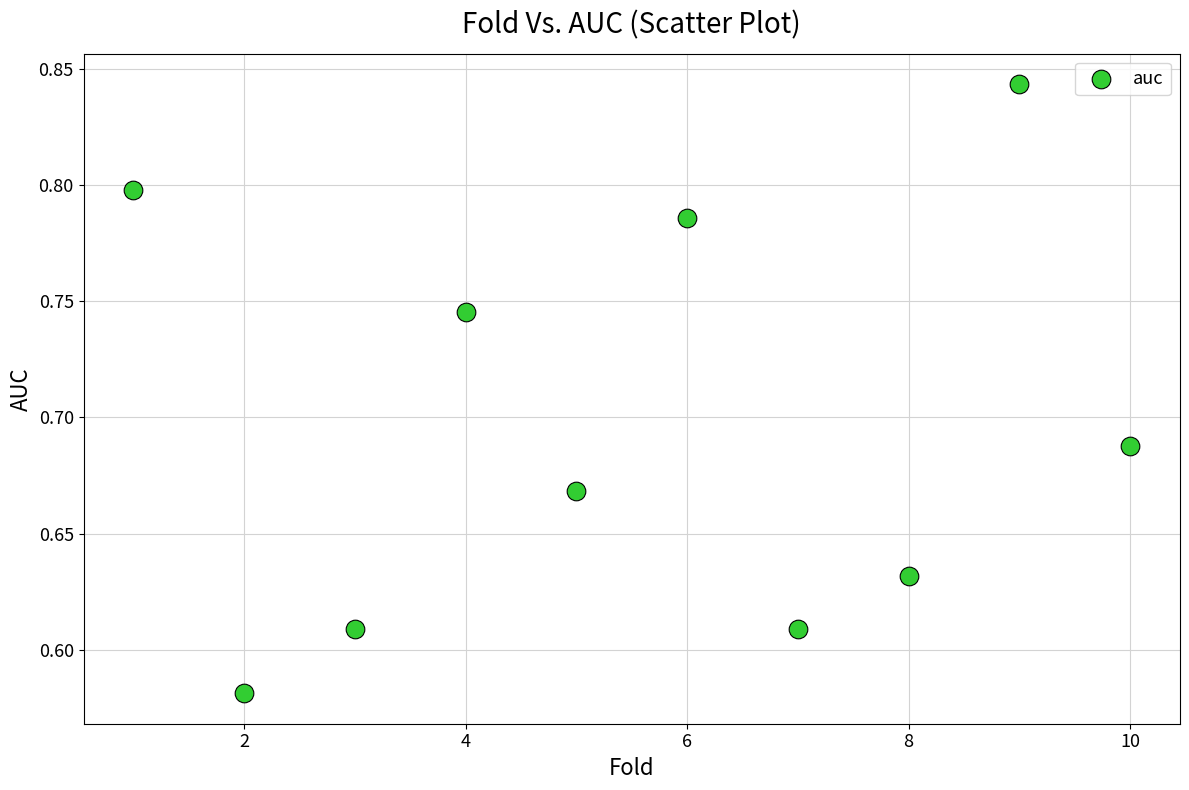

What is the range of Y values (max minus min)?

0.3